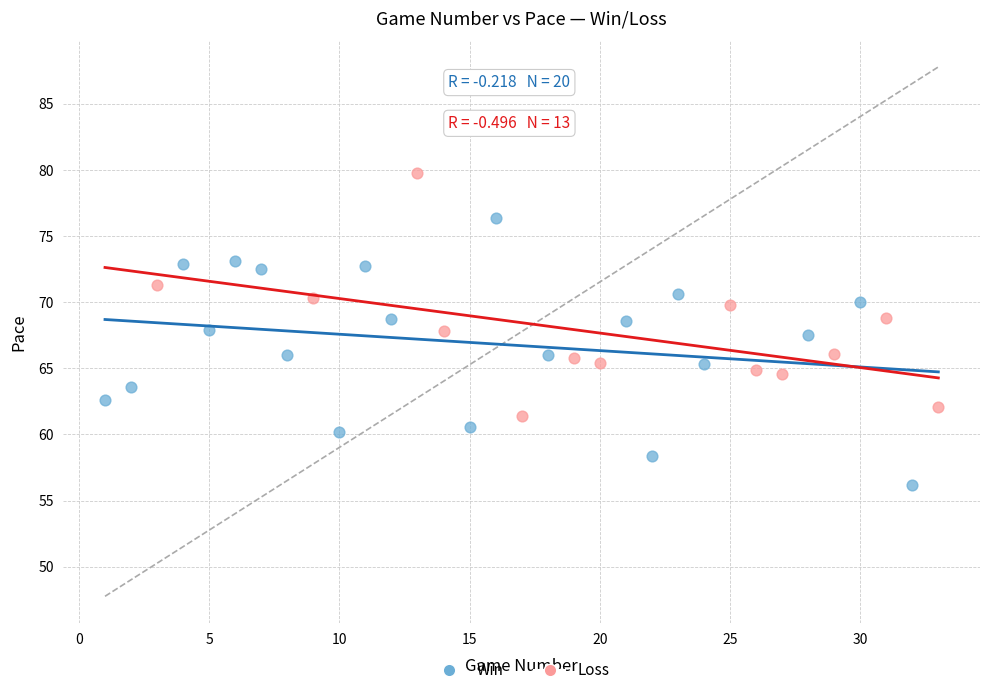

Which series reaches the minimum Y coordinate?

Win